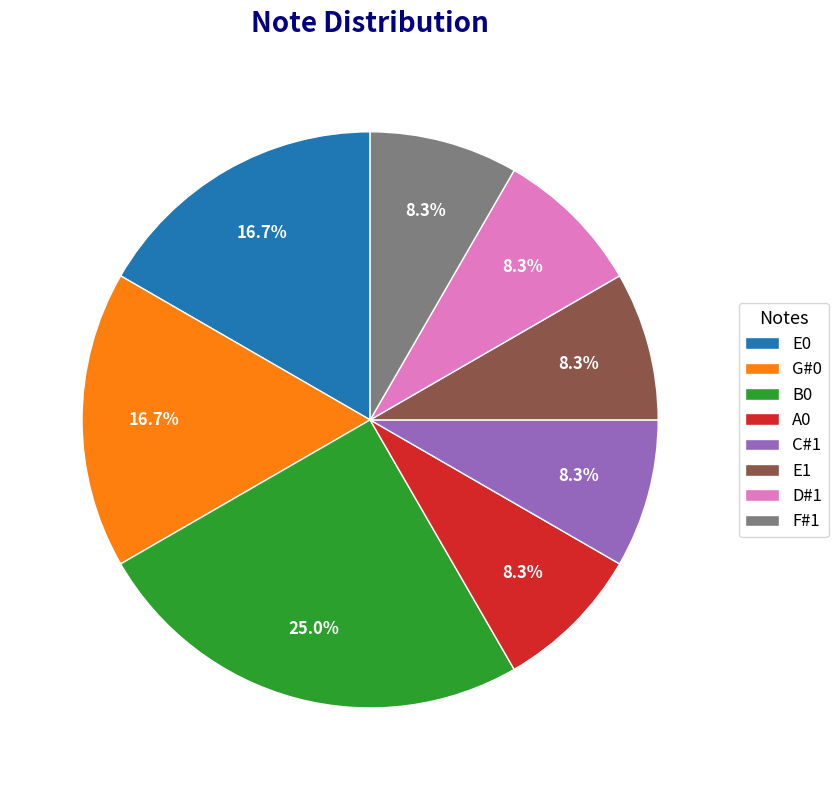

How many segments does this pie chart have?

8